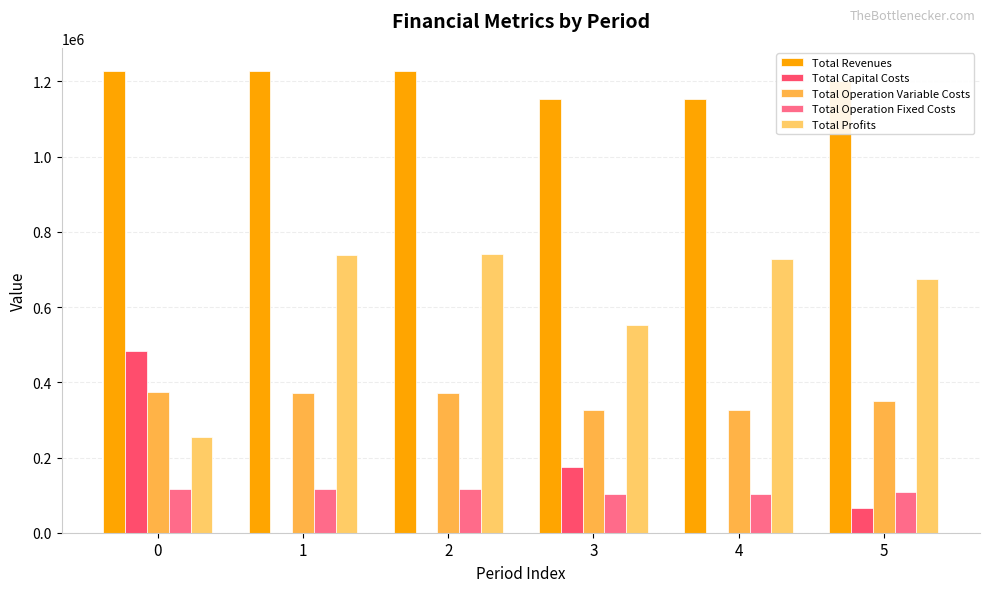

Does the chart contain stacked bars?

No